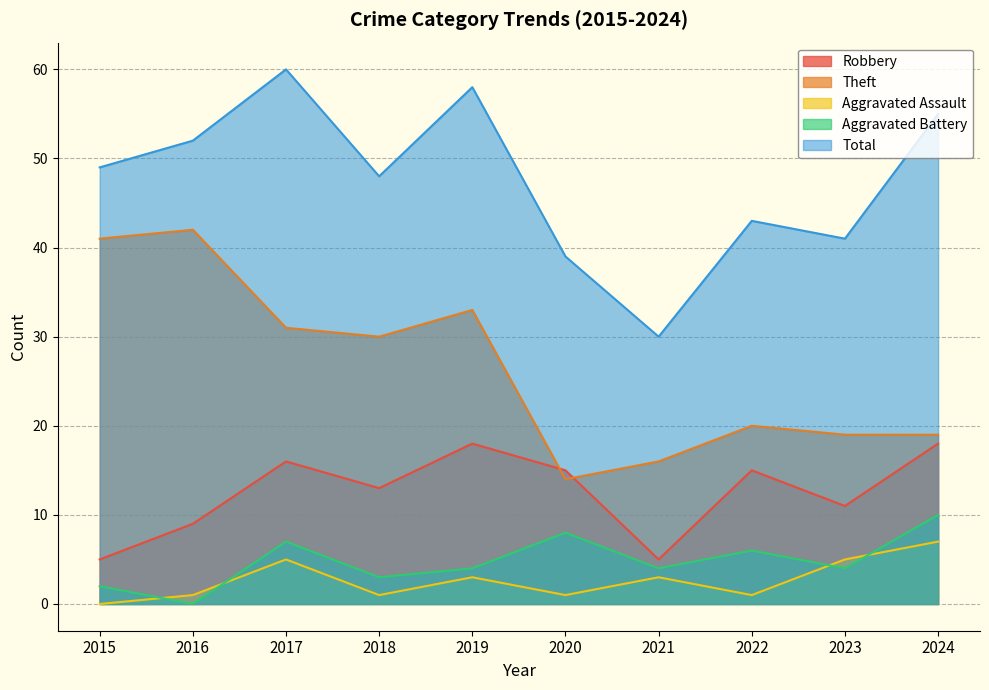

List the labels in order of Total value, largest first.

2017, 2019, 2024, 2016, 2015, 2018, 2022, 2023, 2020, 2021